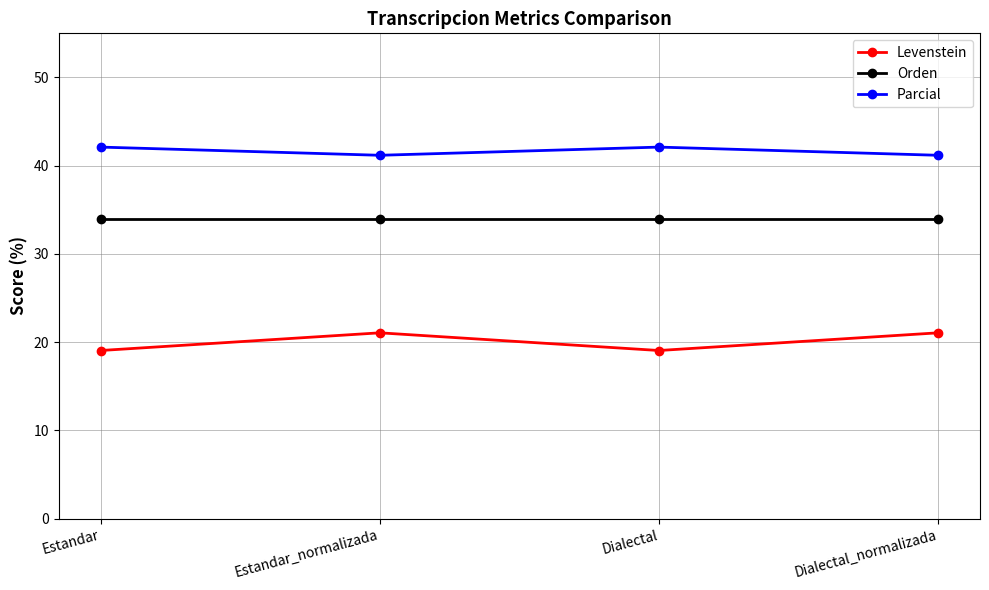

Reading right to left, list all the values displayed in this chart.

Levenstein: Dialectal_normalizada=21.1	Dialectal=19.0	Estandar_normalizada=21.1	Estandar=19.0
Orden: Dialectal_normalizada=34.0	Dialectal=34.0	Estandar_normalizada=34.0	Estandar=34.0
Parcial: Dialectal_normalizada=41.2	Dialectal=42.1	Estandar_normalizada=41.2	Estandar=42.1